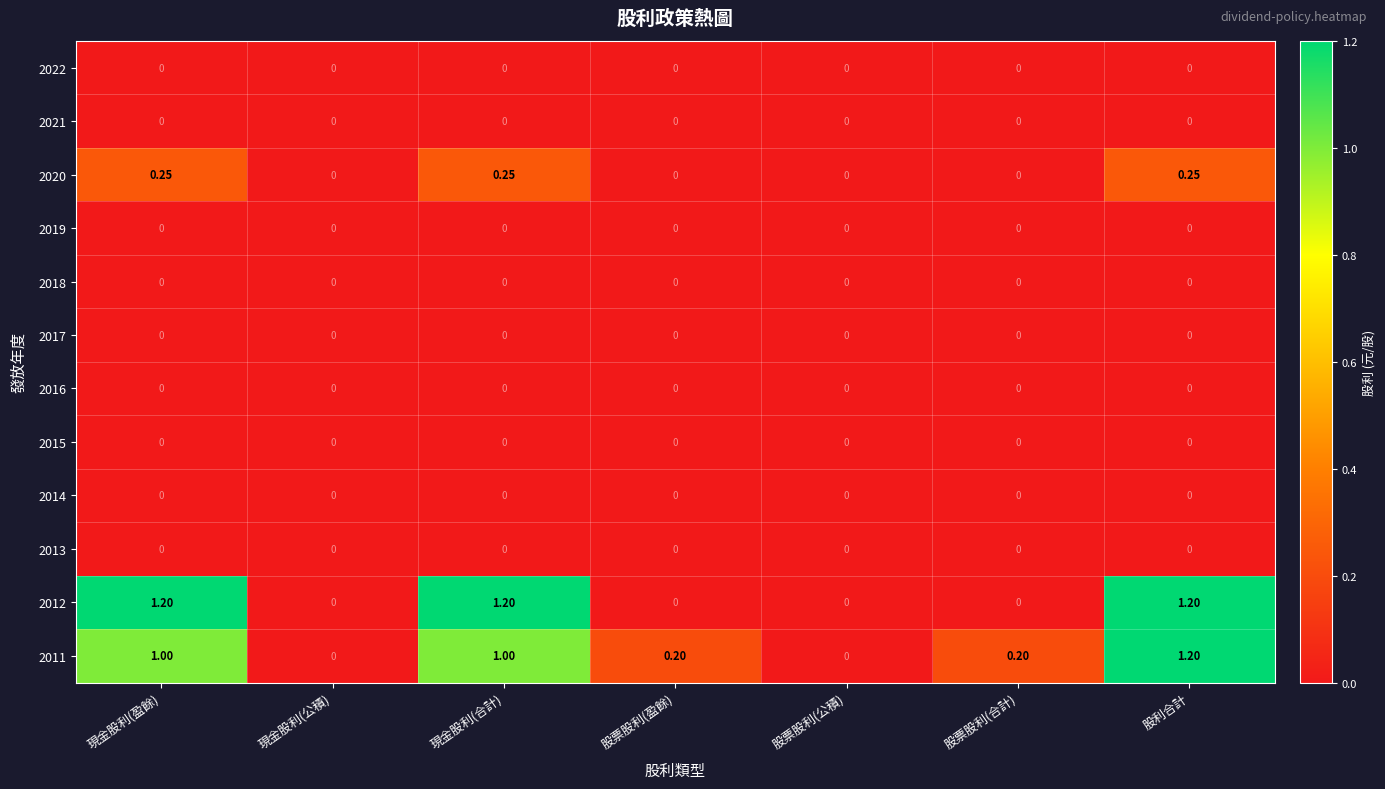

At which category is the sum across all series the highest?

股利合計